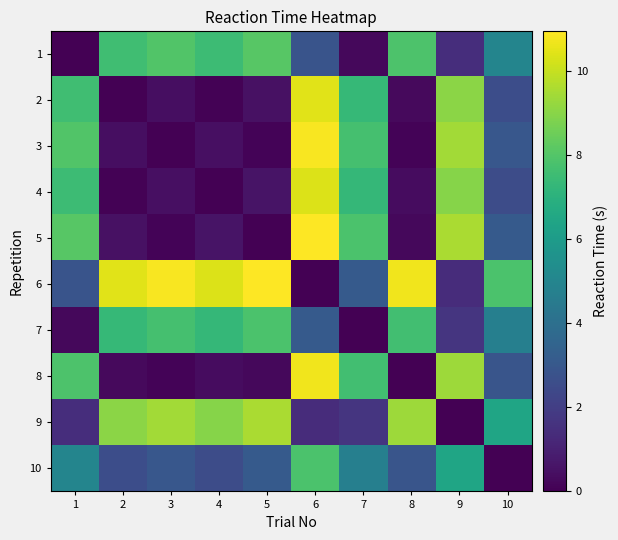

How many categories are shown in the chart?

10